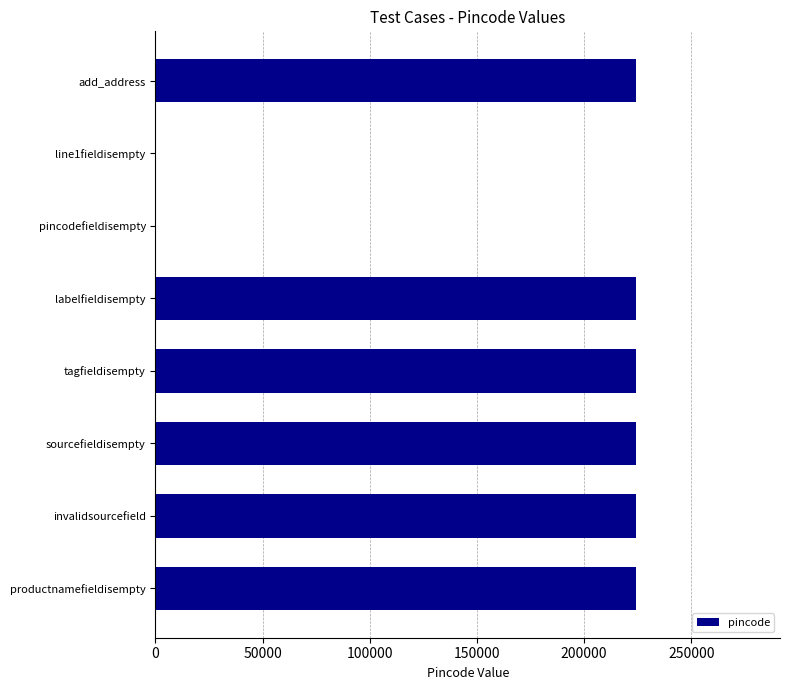

Count the number of categories in the chart.

8